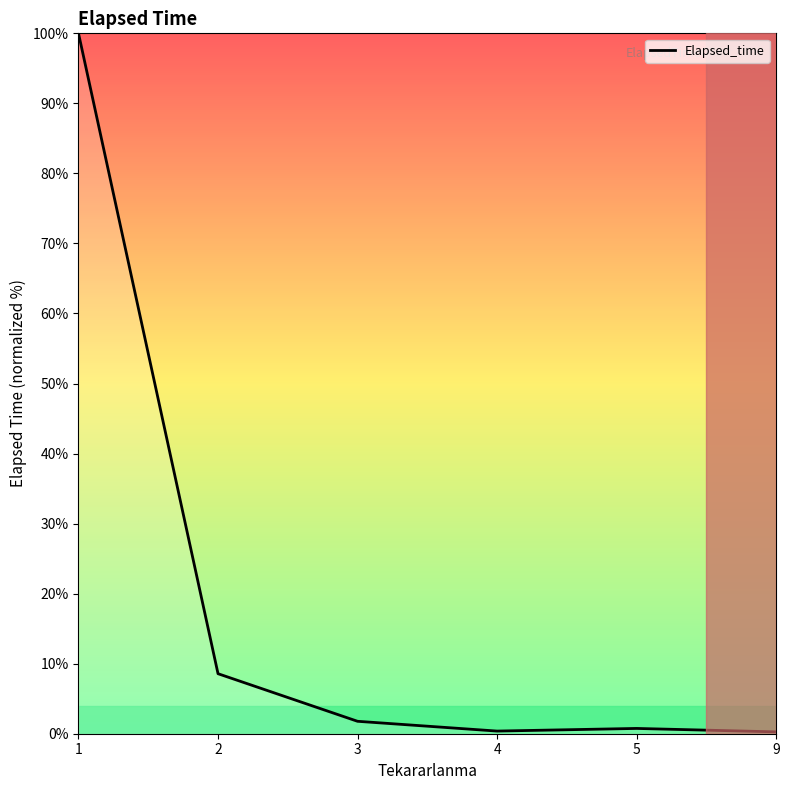

How many categories are shown in the chart?

6